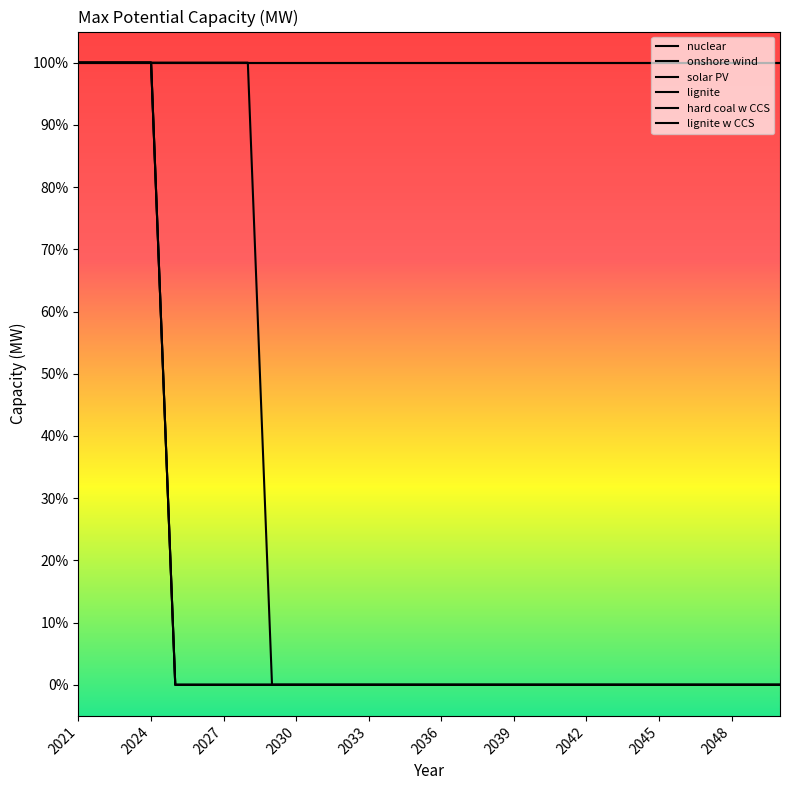

Does the chart display data point markers on the line(s)?

No